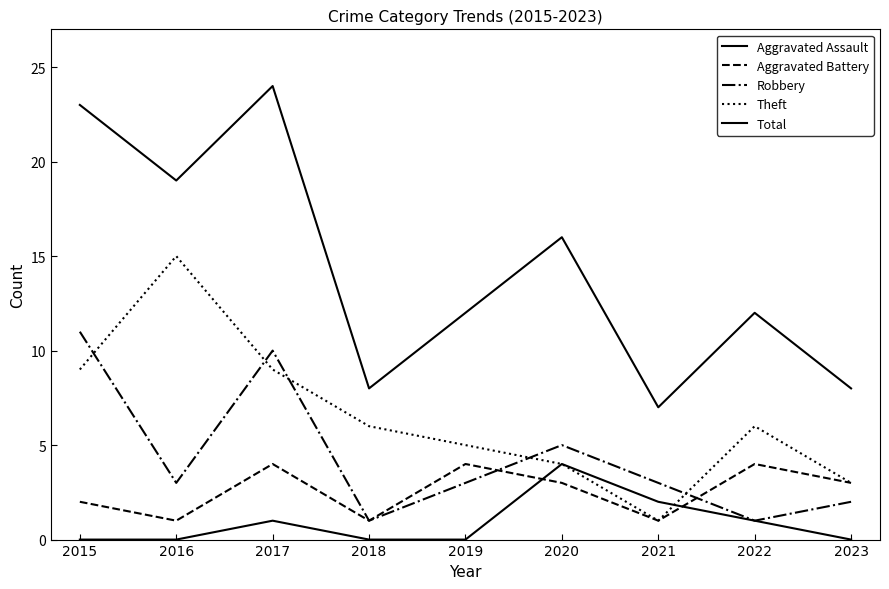

Reading left to right, extract all data points from this chart.

Aggravated Assault: 0	0	1	0	0	4	2	1	0
Aggravated Battery: 2	1	4	1	4	3	1	4	3
Robbery: 11	3	10	1	3	5	3	1	2
Theft: 9	15	9	6	5	4	1	6	3
Total: 23	19	24	8	12	16	7	12	8